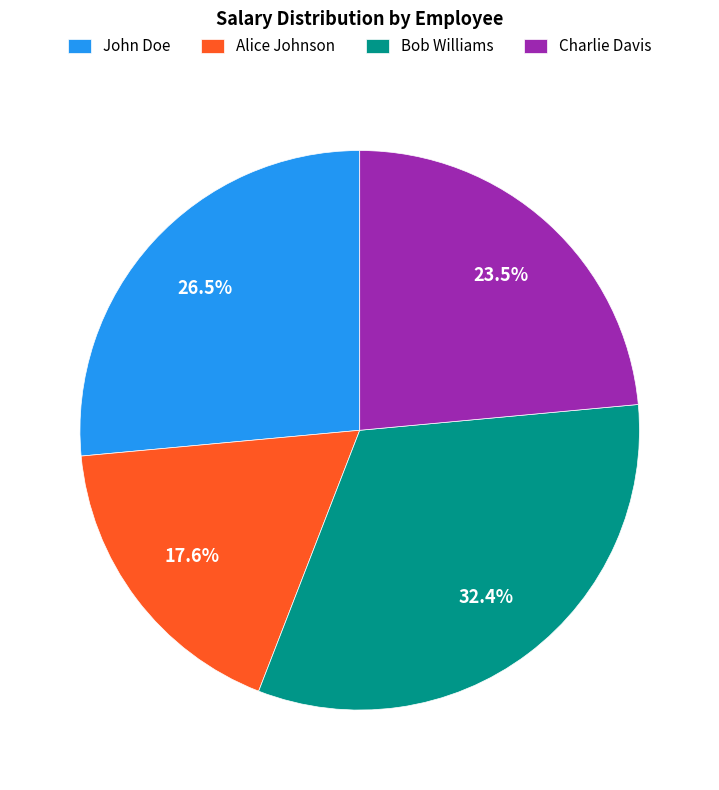

Combined, what portion of the pie is Charlie Davis and John Doe?

50.0%